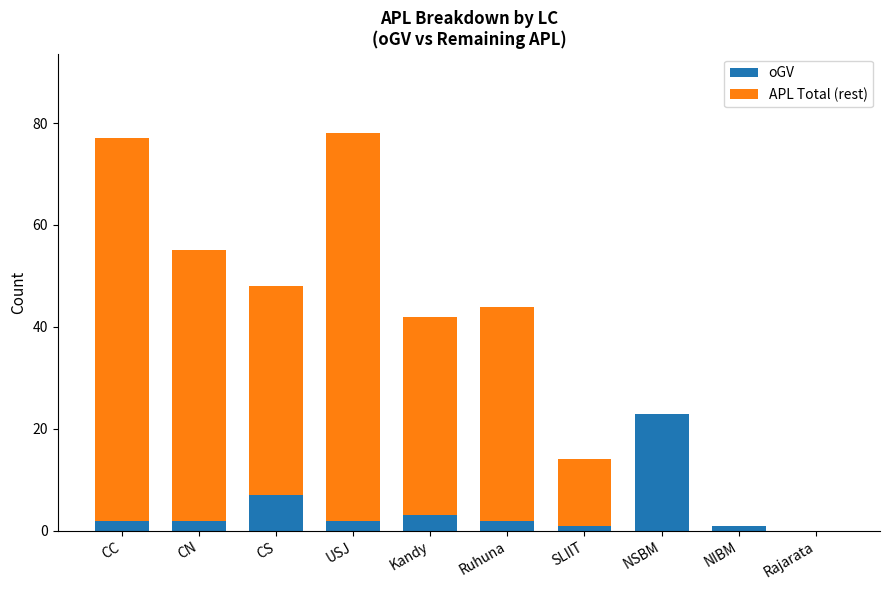

At which label is oGV closest to 11?

CS